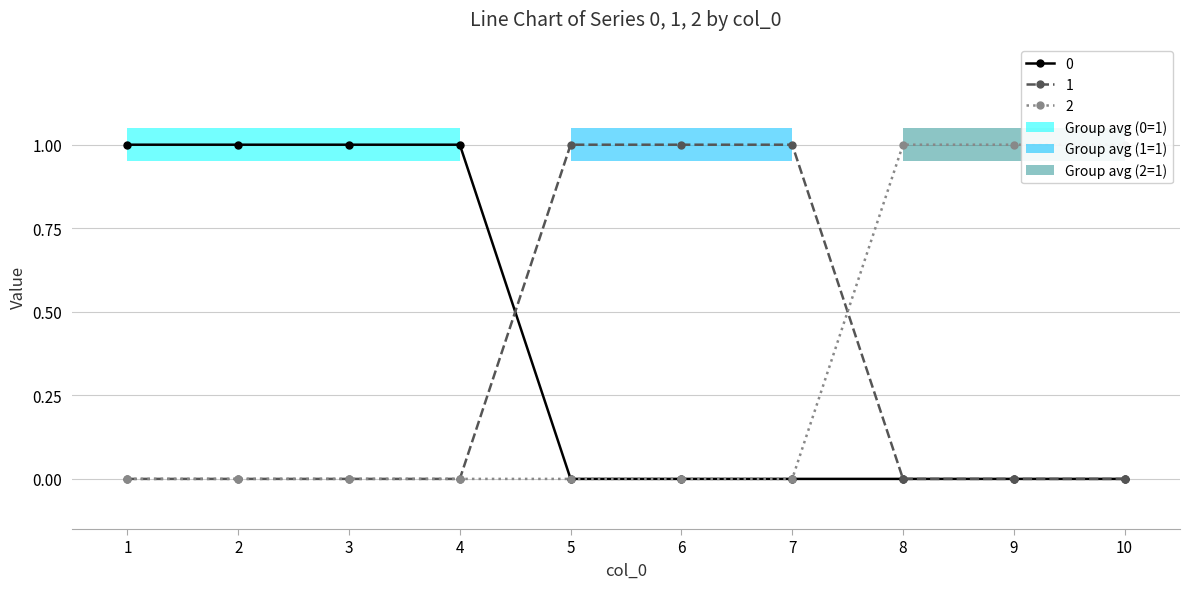

True or false: 2 has more than 2 interior local peaks.

False